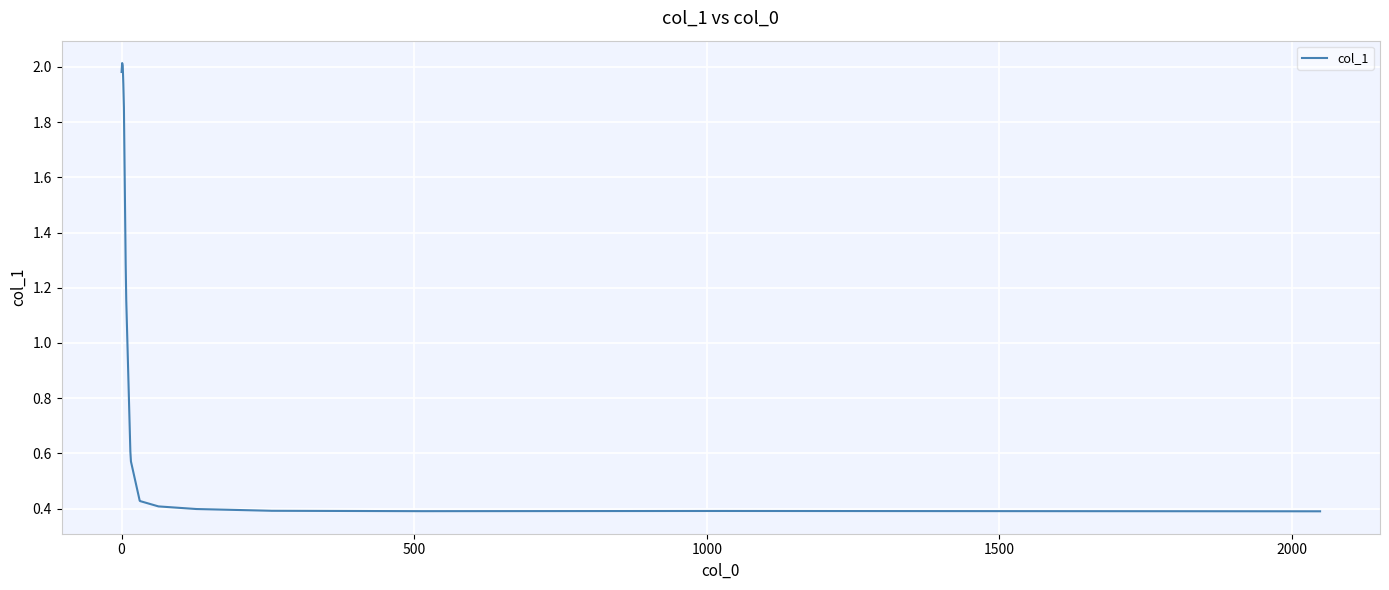

How many distinct data groups are displayed?

1